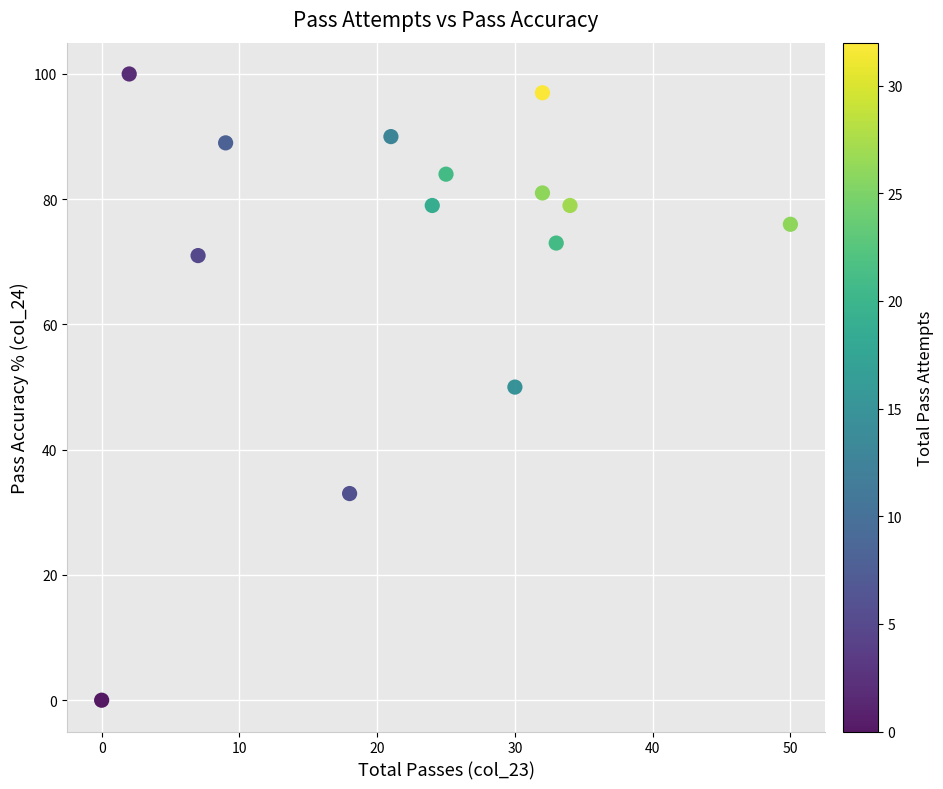

What is the range of Y values (max minus min)?

100